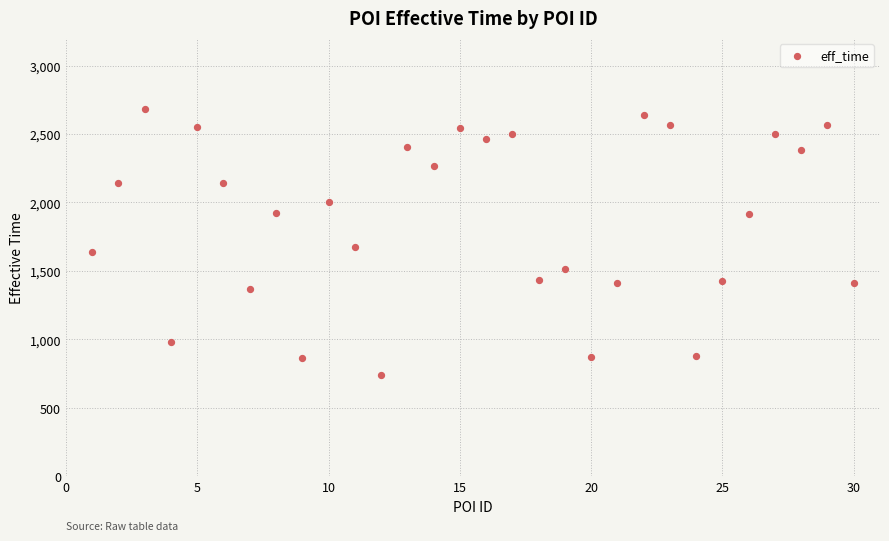

What Y value in the scatter plot is closest to 1712?

1678